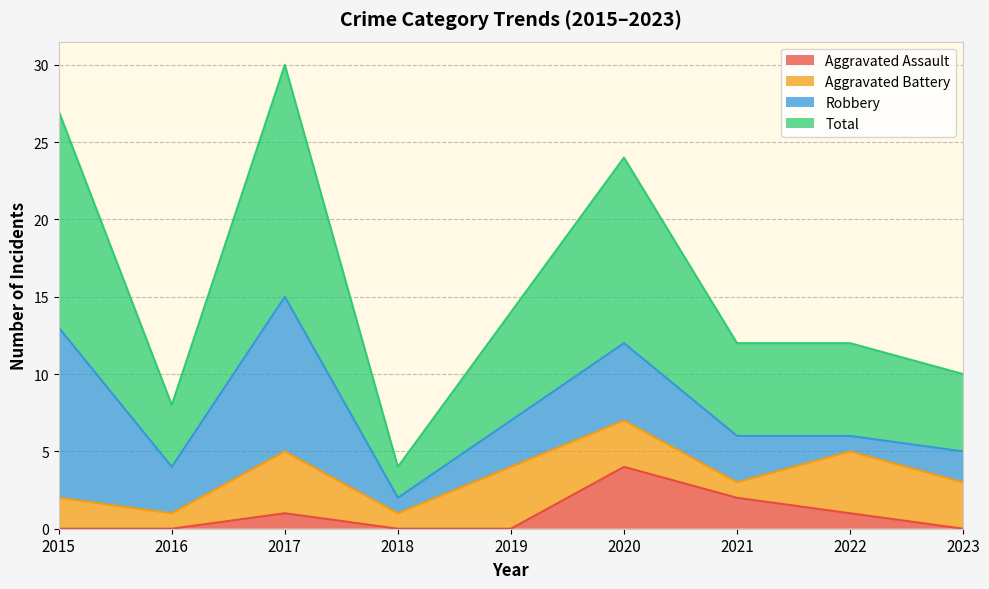

What are all the series names shown in the legend?

Aggravated Assault, Aggravated Battery, Robbery, Total